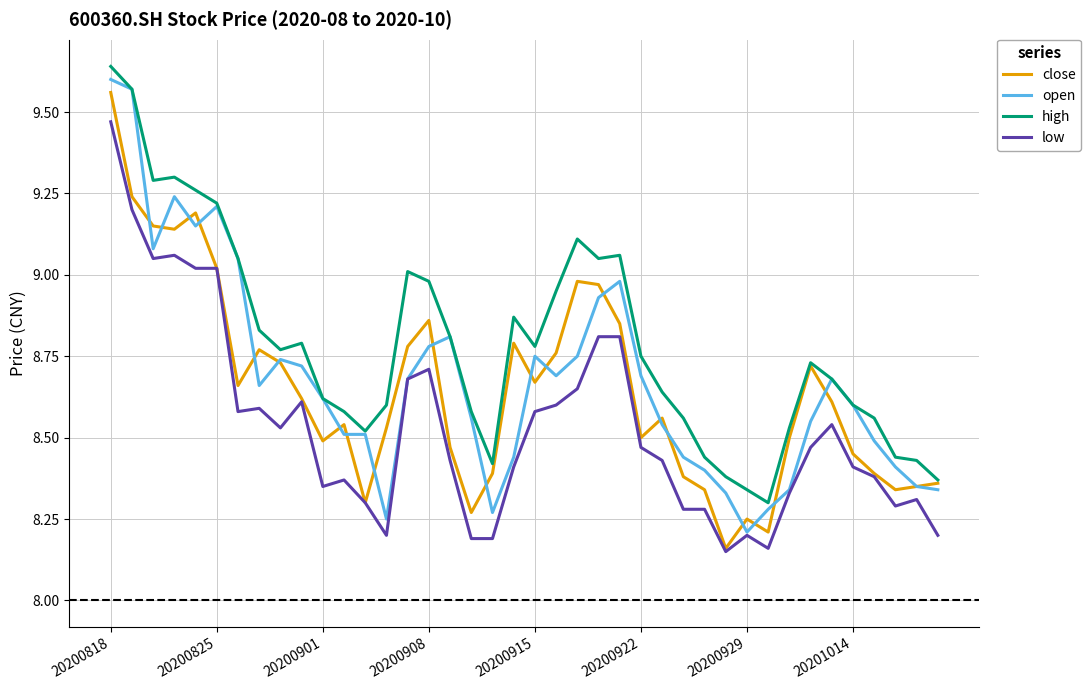

Which series has the largest total across all categories?

high